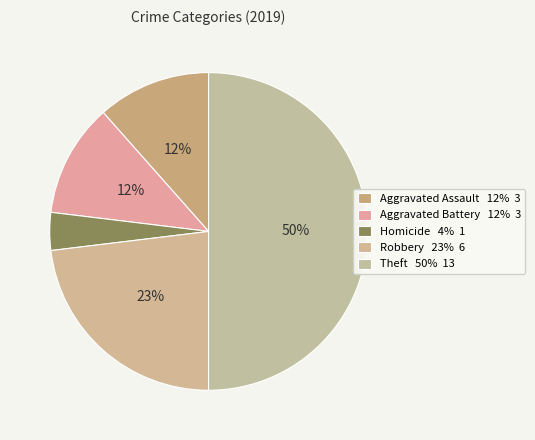

How many segments does this pie chart have?

5